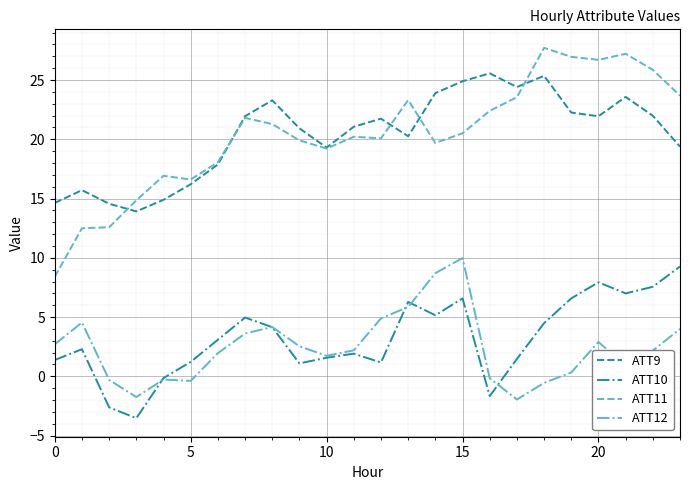

Which series has the widest spread of values?

ATT11